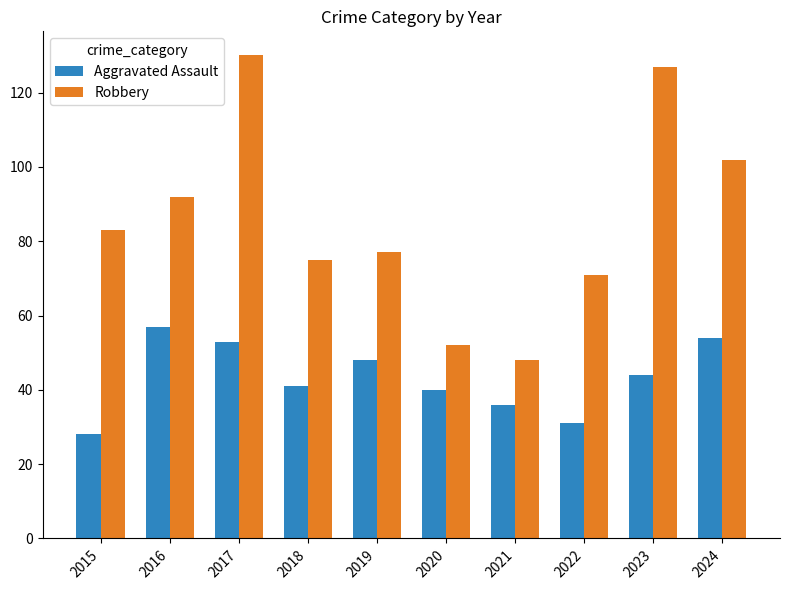

At which category is the sum across all series the highest?

2017